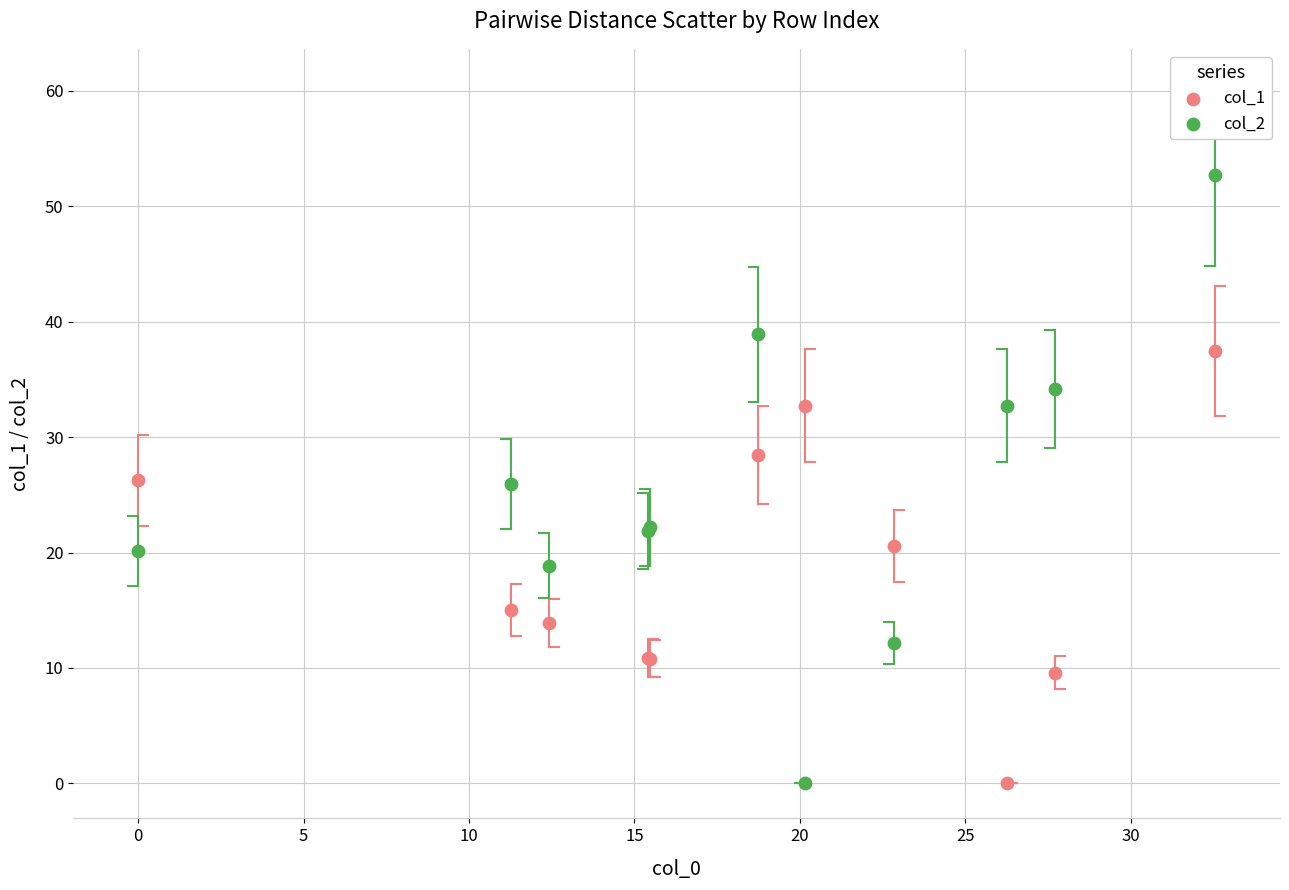

Which series reaches the maximum Y coordinate?

col_2